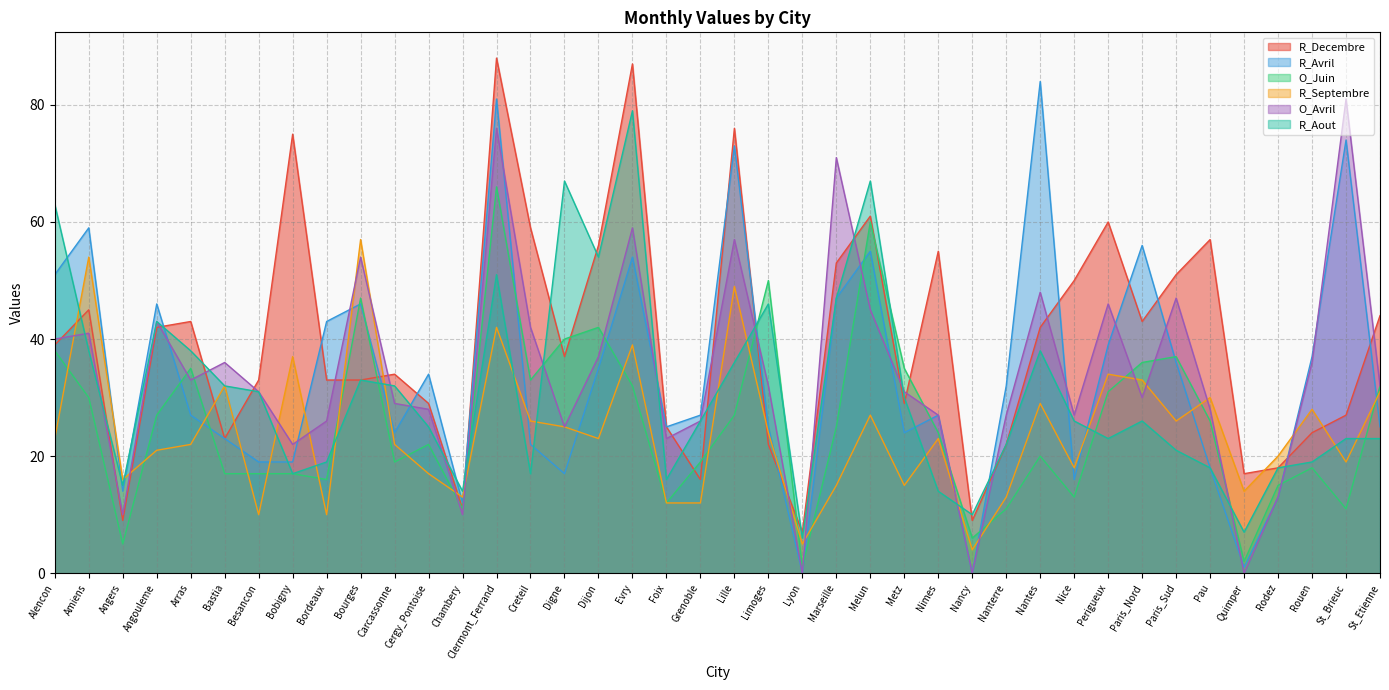

Which series has the largest total across all categories?

R_Decembre